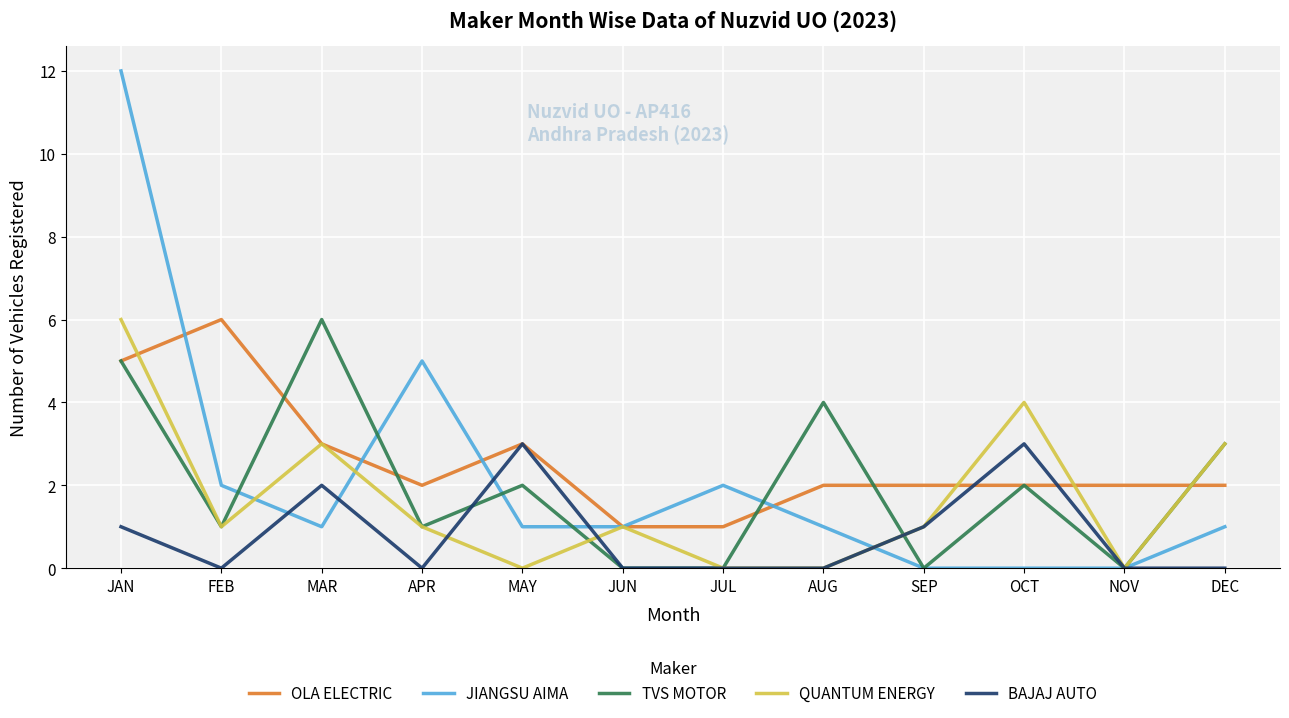

At which label does QUANTUM ENERGY reach its peak?

JAN